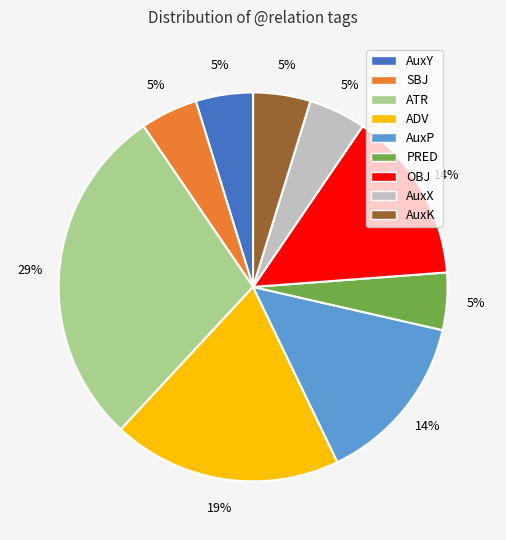

Is there any slice that represents more than half of the pie?

No